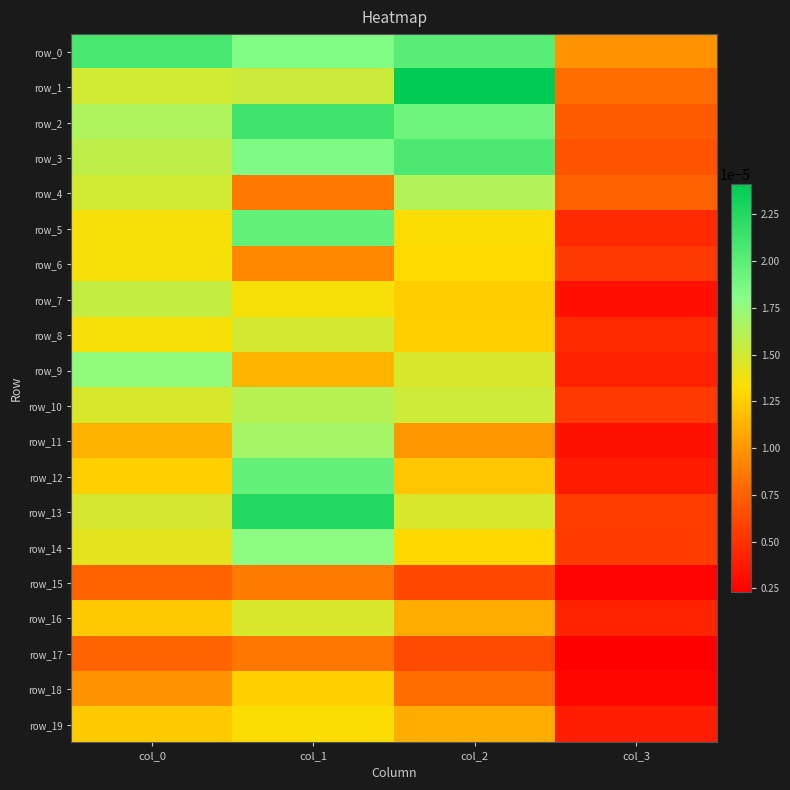

Rank the series by their maximum value, from lowest to highest.

row_17, row_15, row_18, row_19, row_6, row_16, row_8, row_7, row_10, row_4, row_11, row_9, row_14, row_5, row_12, row_3, row_0, row_2, row_13, row_1